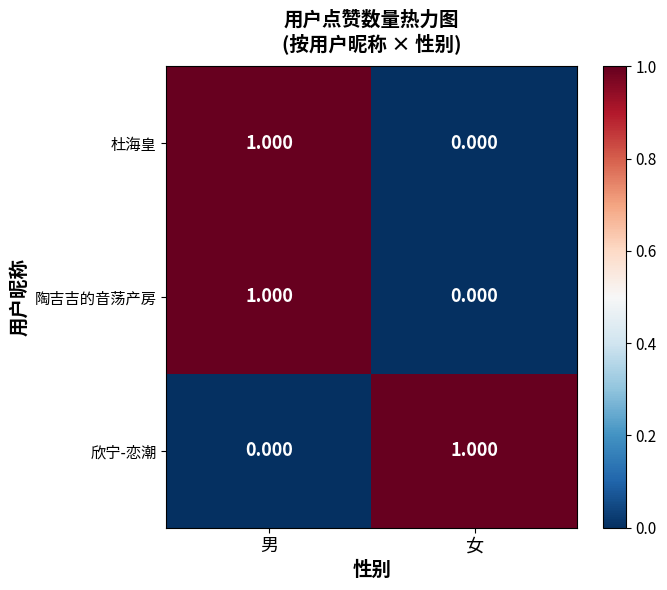

What is the greatest value displayed?

1